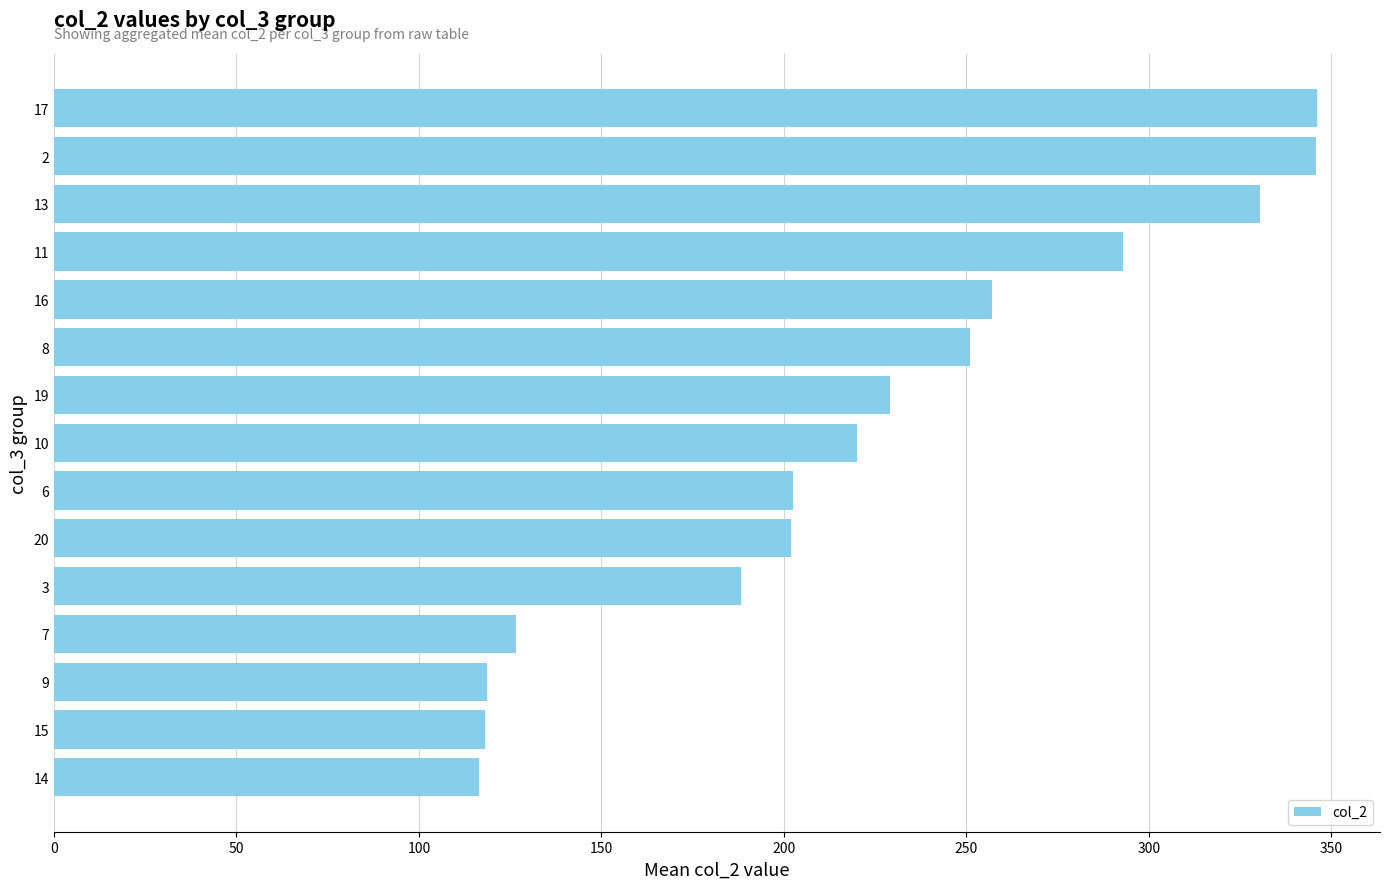

Are the bars horizontal?

Yes